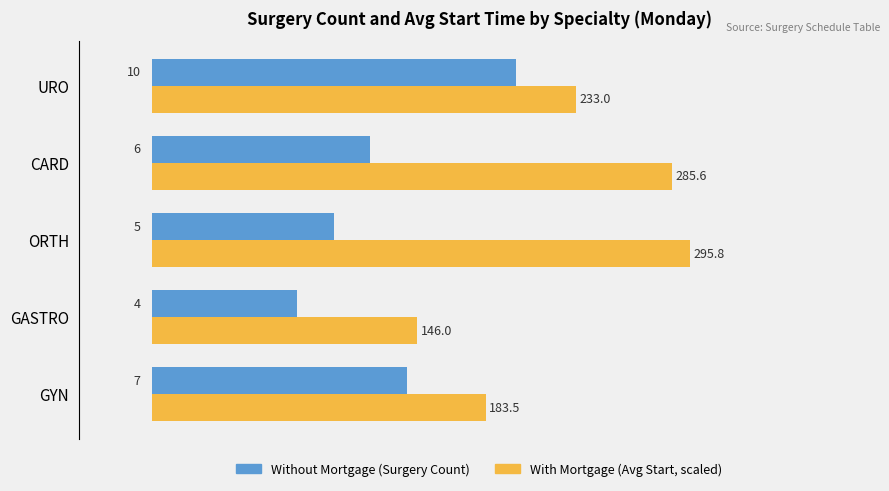

What is the maximum value shown in the chart?

14.8